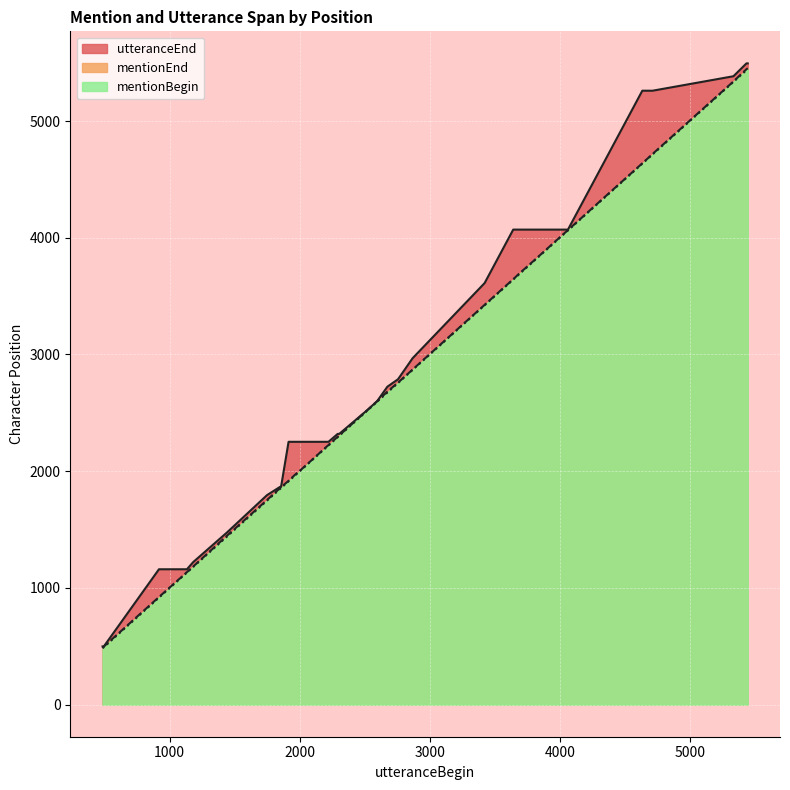

What is the maximum value shown in the chart?

5494